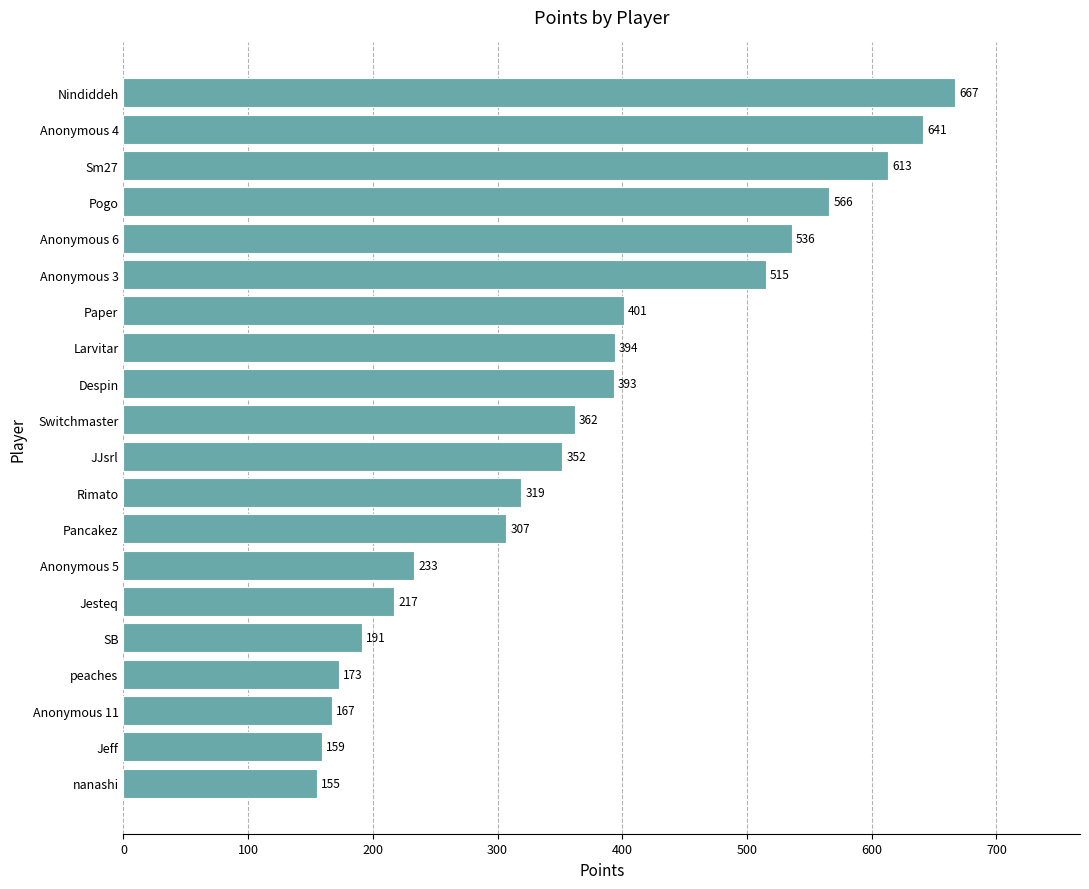

Which has a higher value, SB or Pancakez?

Pancakez